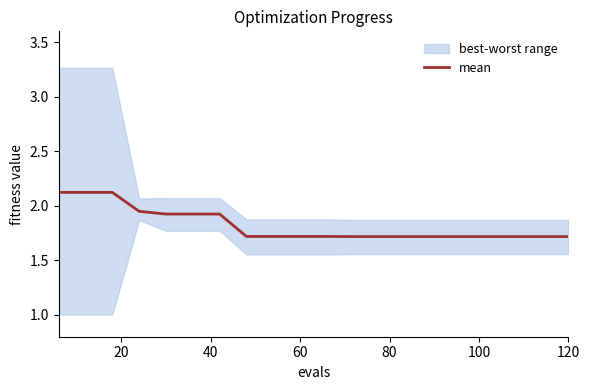

The value at 20 is 3.0. True or false?

False